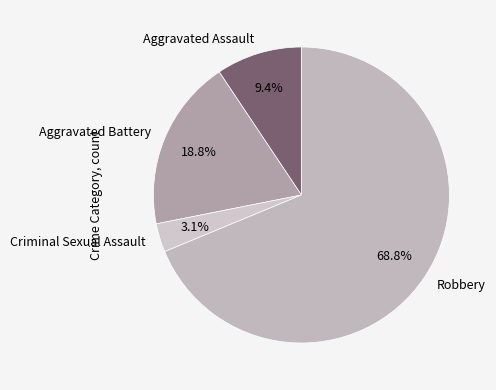

Which has a higher value, Aggravated Battery or Aggravated Assault?

Aggravated Battery